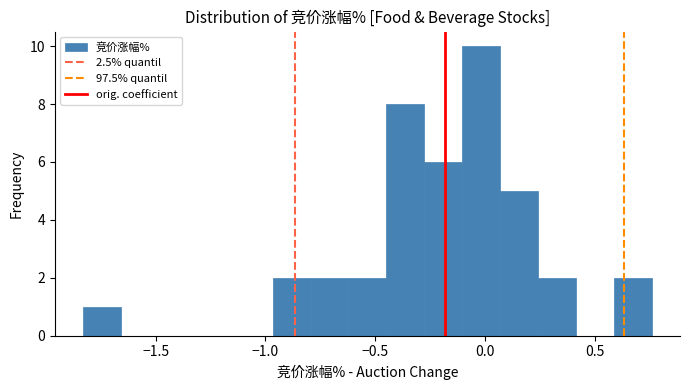

Read against the x-axis, roughly where is the centre of the tallest bar?

0.00